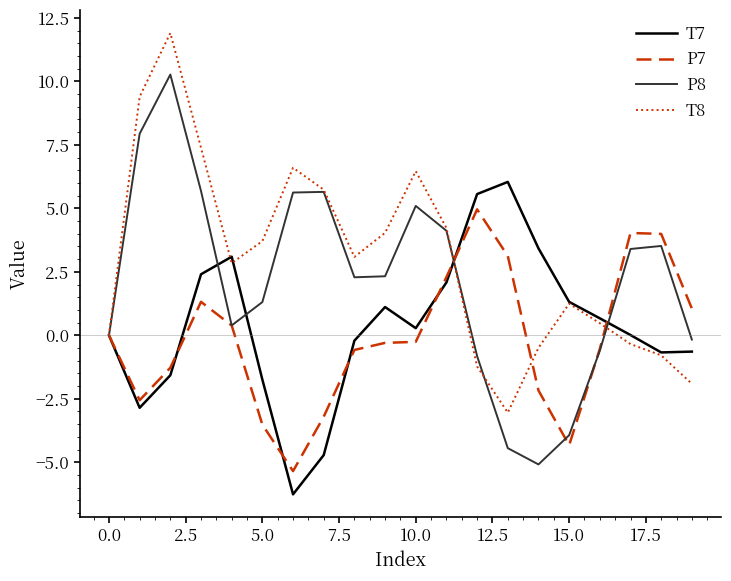

List the series in order of their peak value, lowest first.

P7, T7, P8, T8